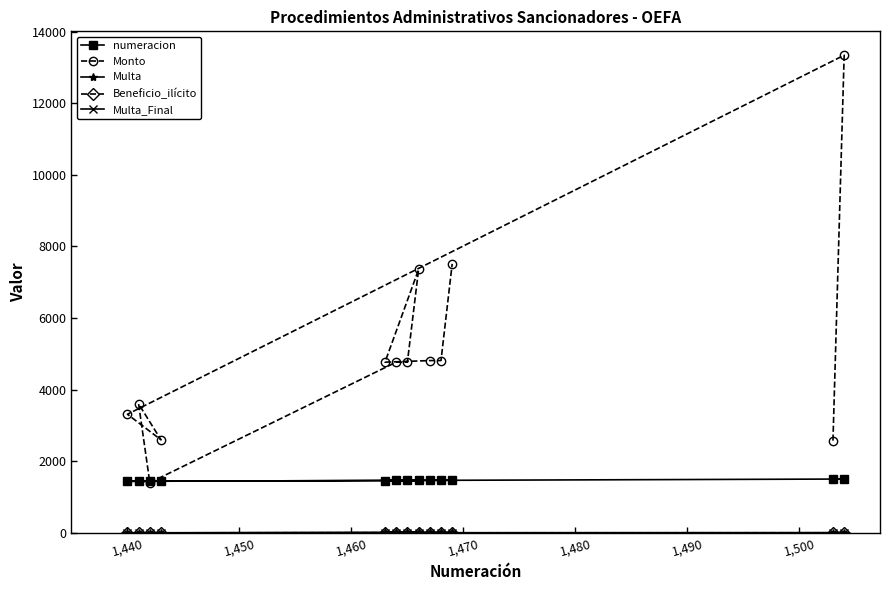

Which series has the widest spread of values?

Monto